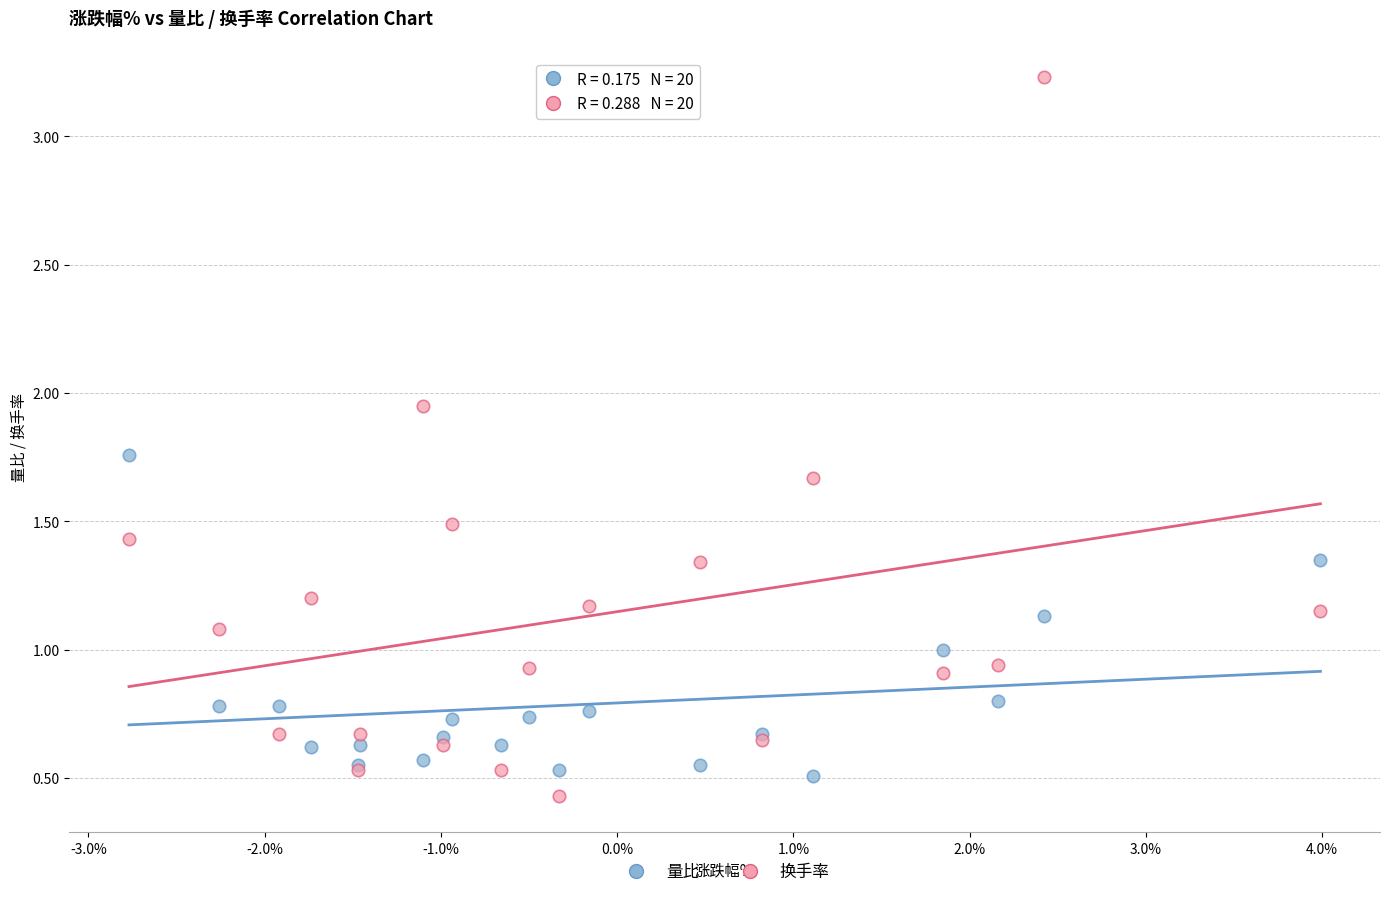

Which series reaches the minimum Y coordinate?

换手率